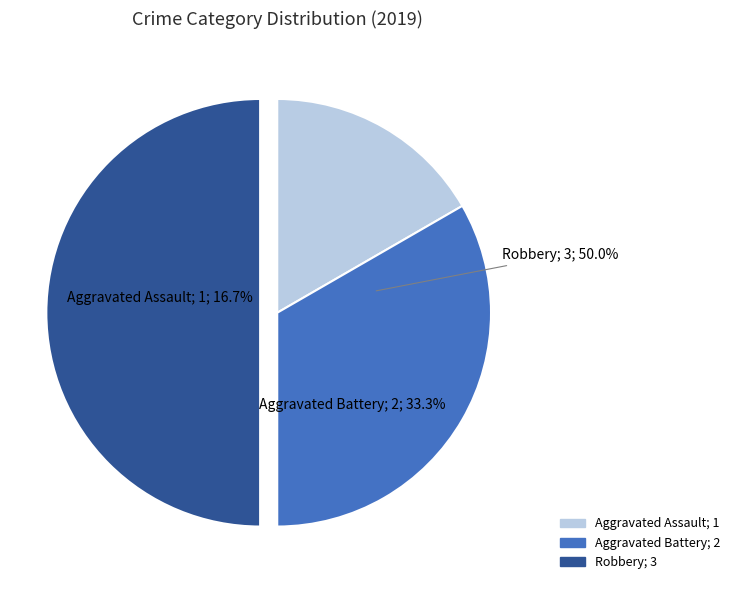

How many slices are in this pie chart?

3